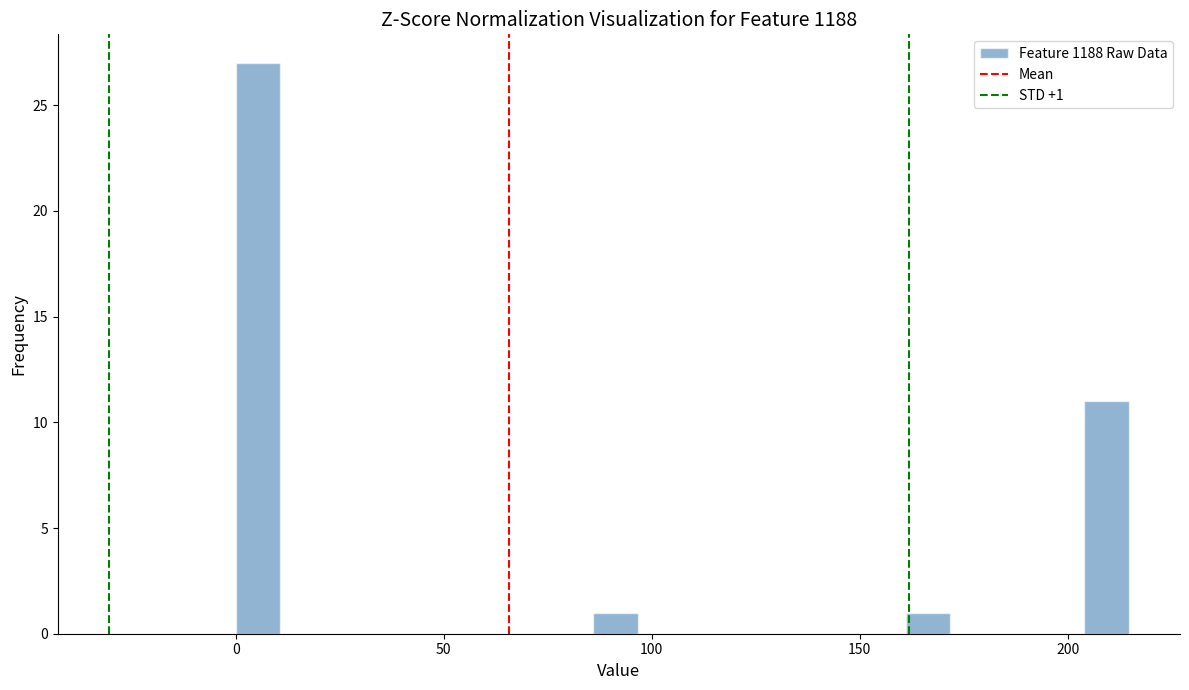

Read against the x-axis, roughly where is the centre of the tallest bar?

5